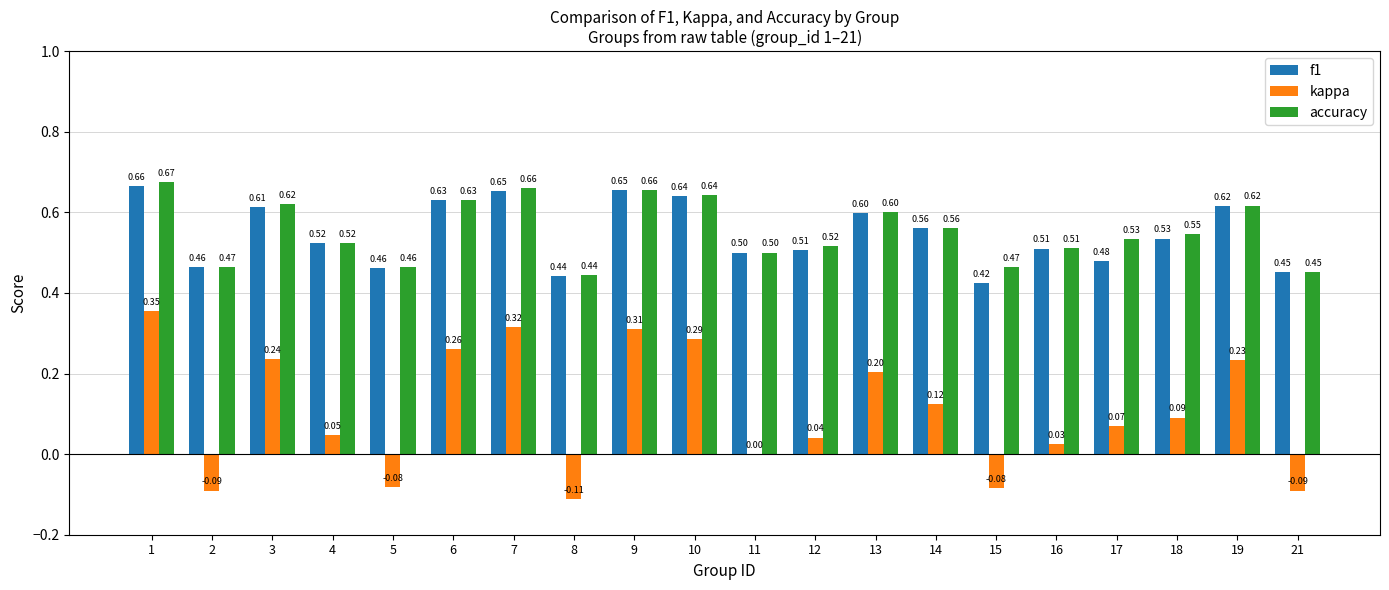

Which series changed the most between 11 and 12?

kappa